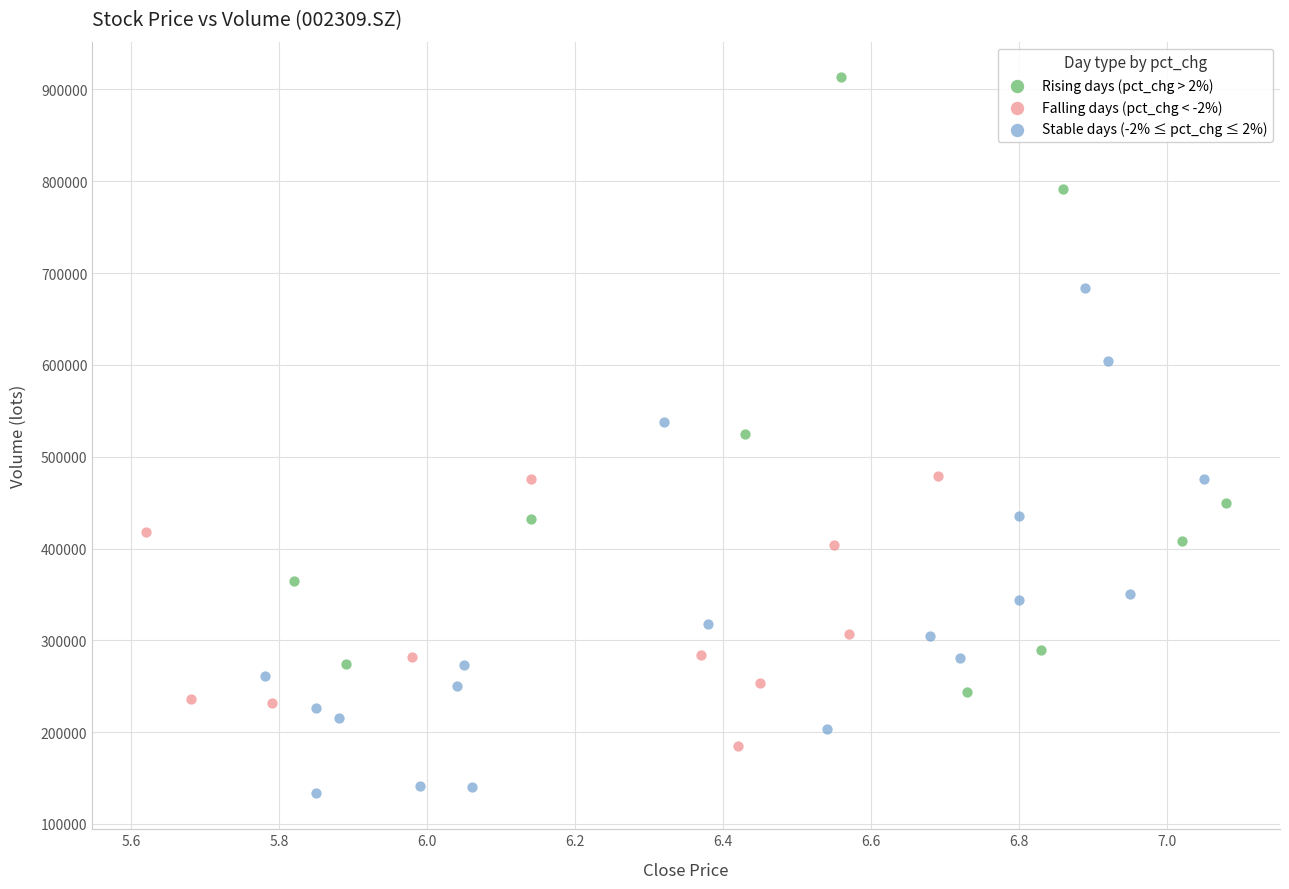

Which series reaches the minimum Y coordinate?

Stable days (-2% ≤ pct_chg ≤ 2%)